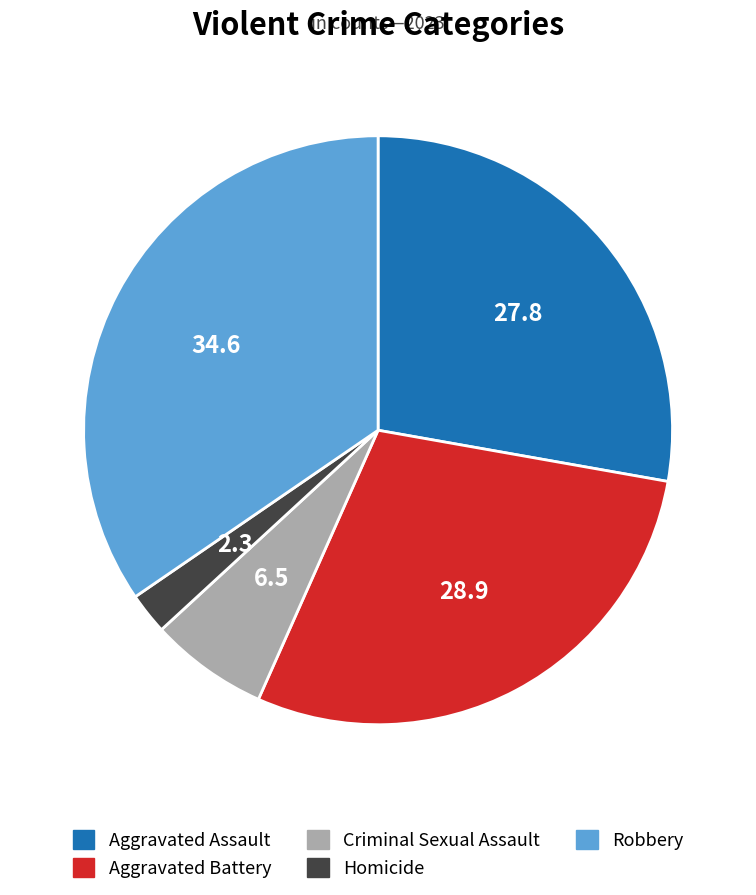

How many slices are in this pie chart?

5